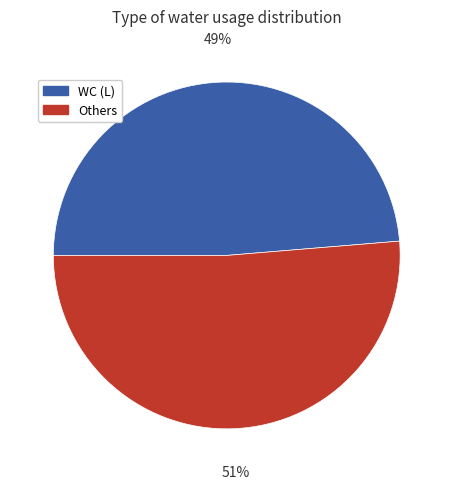

Is WC (L) the majority of the pie?

No